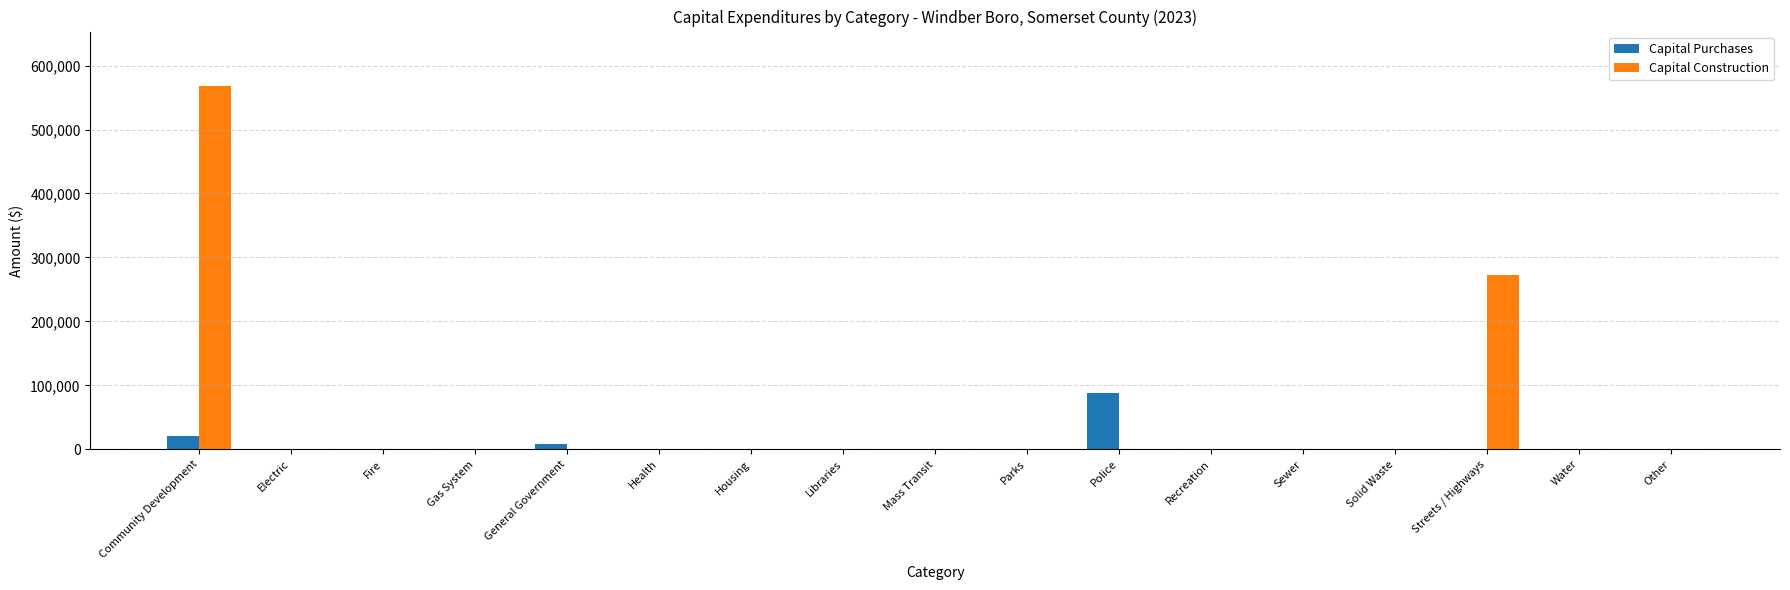

Are the bars grouped side by side (vs. stacked)?

Yes